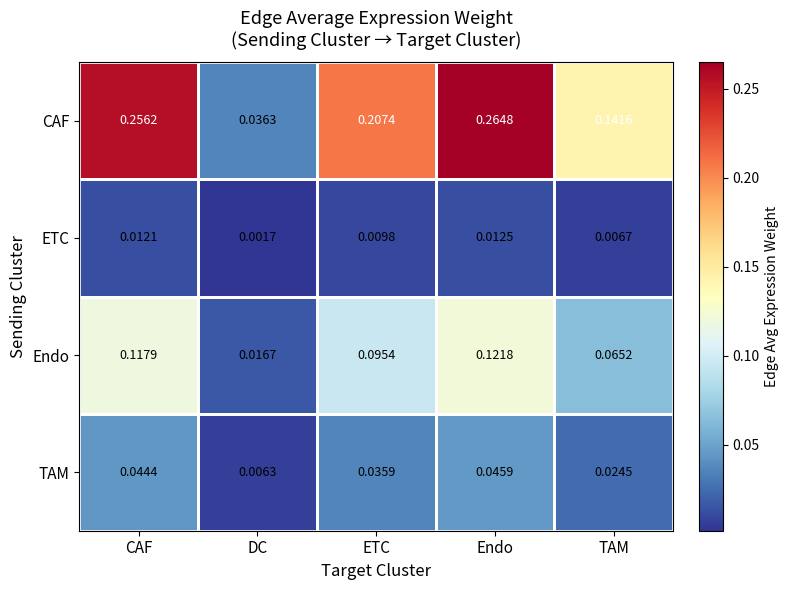

How many distinct data groups are displayed?

4